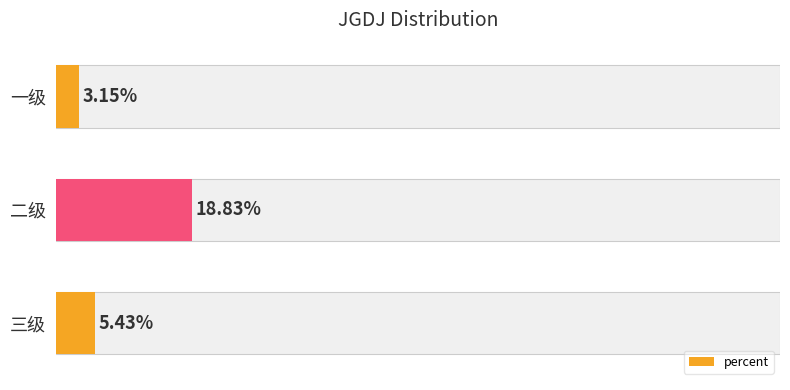

How many distinct data groups are displayed?

1